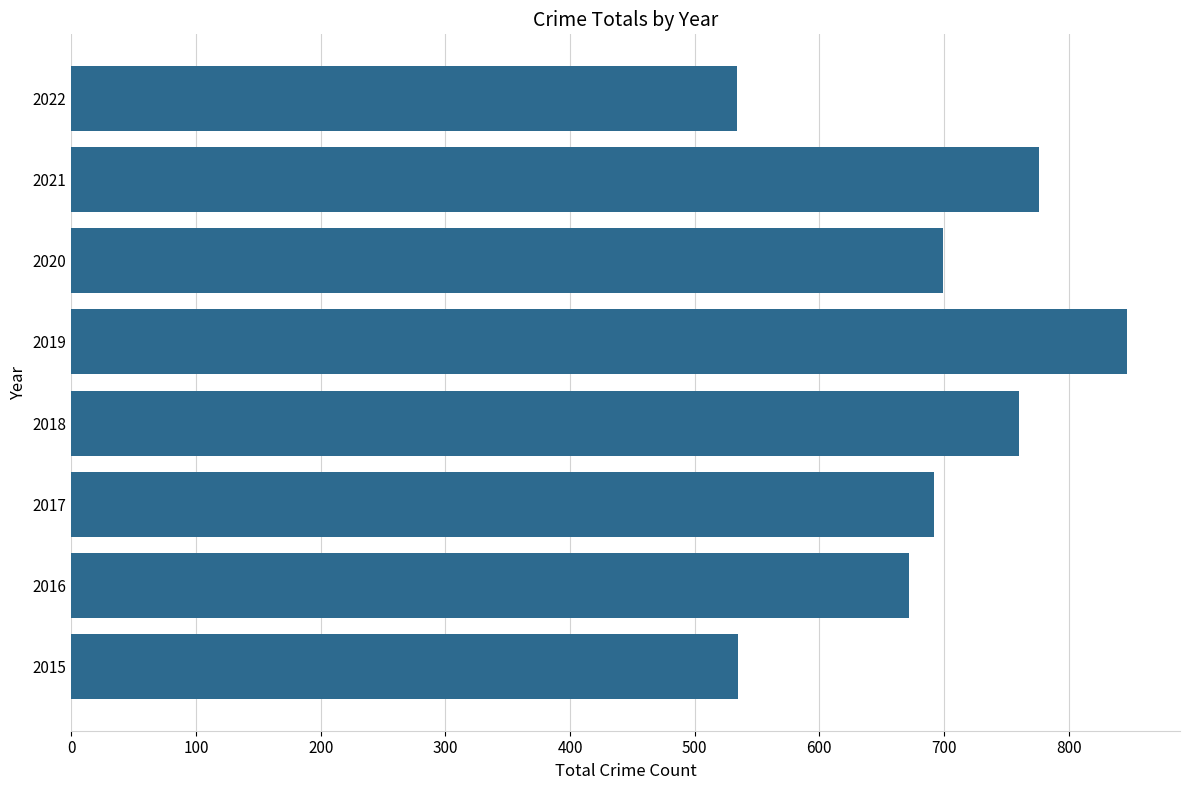

How many distinct data groups are displayed?

1